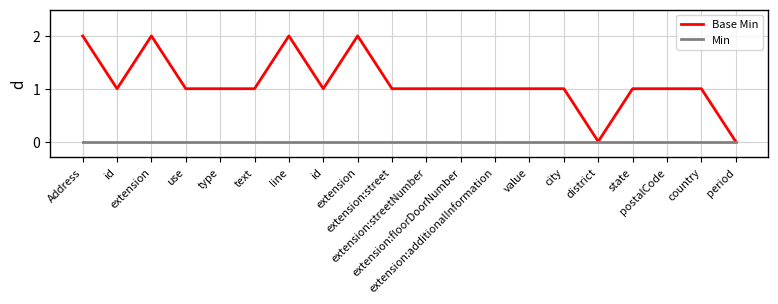

Count the Base Min values in the range 1 to 2.

18